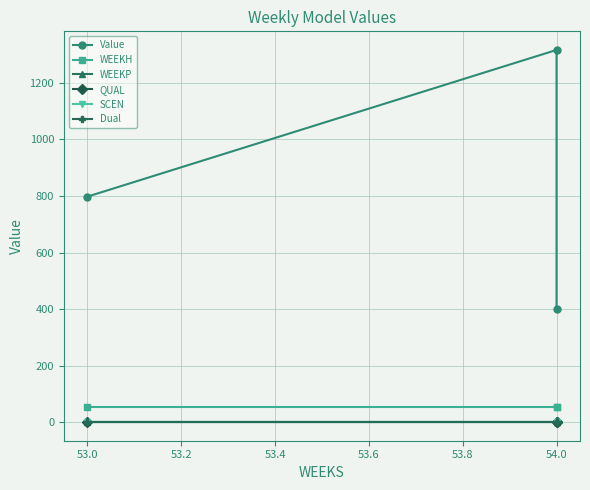

Between 53.0 and 54.0, which is larger?

54.0